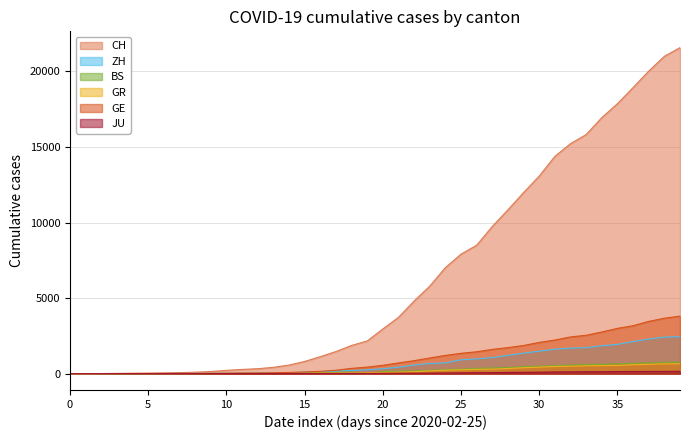

At which category is the sum across all series the highest?

2020-04-04